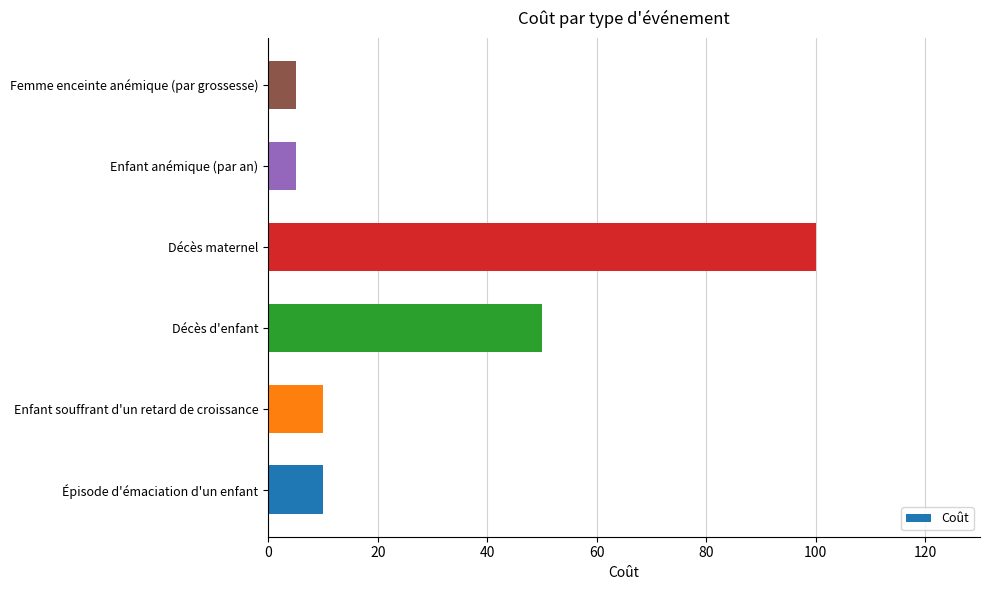

What is the greatest value displayed?

100